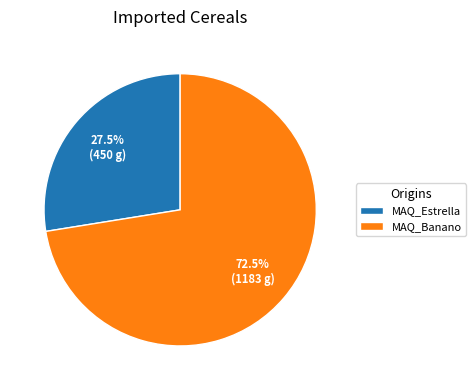

How many slices are in this pie chart?

2